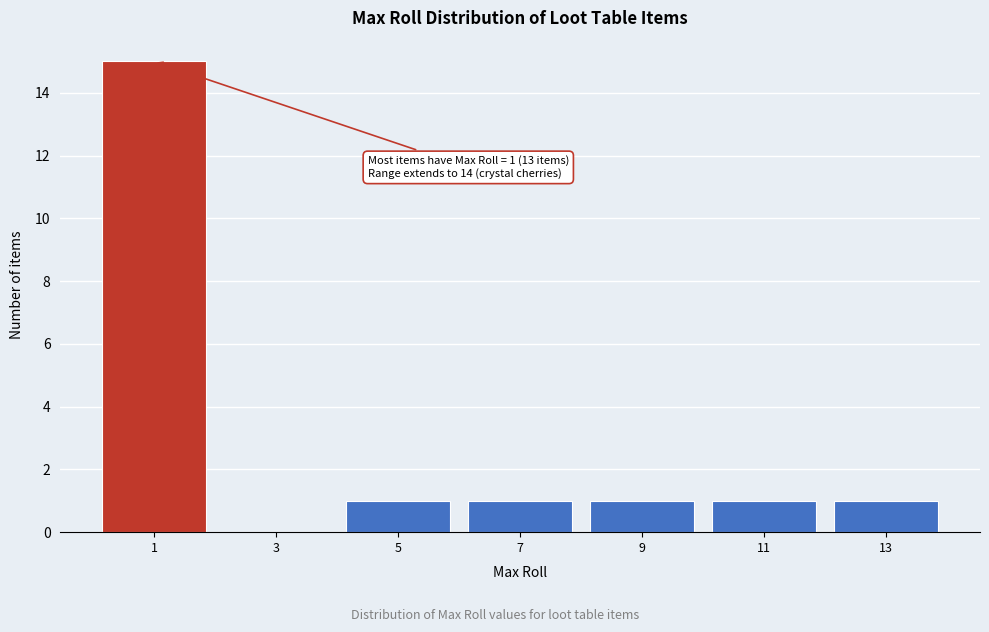

Reading right to left, transcribe all the data shown in this chart.

13=1	11=1	9=1	7=1	5=1	3=0	1=15